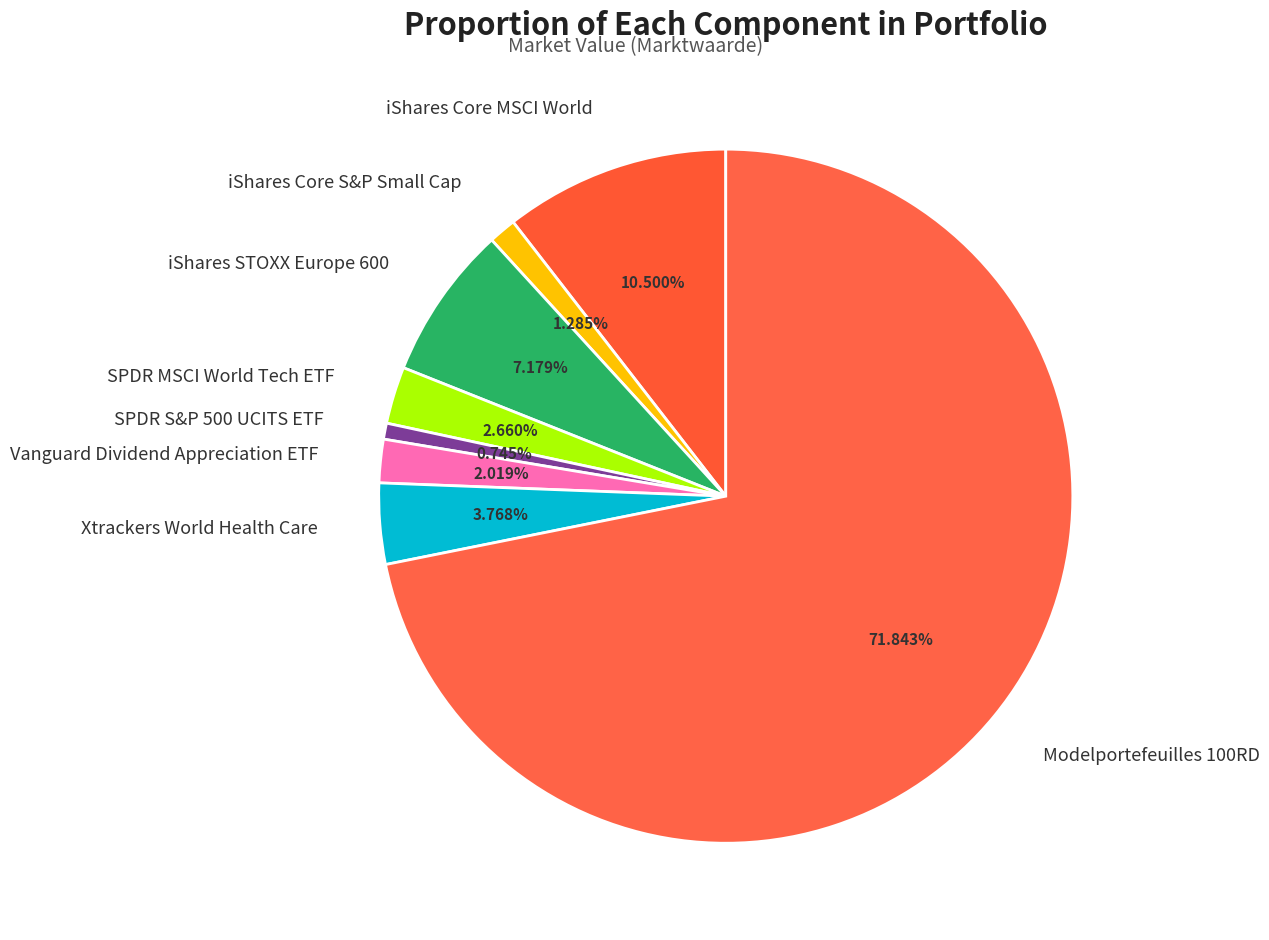

To the nearest percent, what is the difference between the Xtrackers World Health Care and SPDR MSCI World Tech ETF slice percentages?

1%